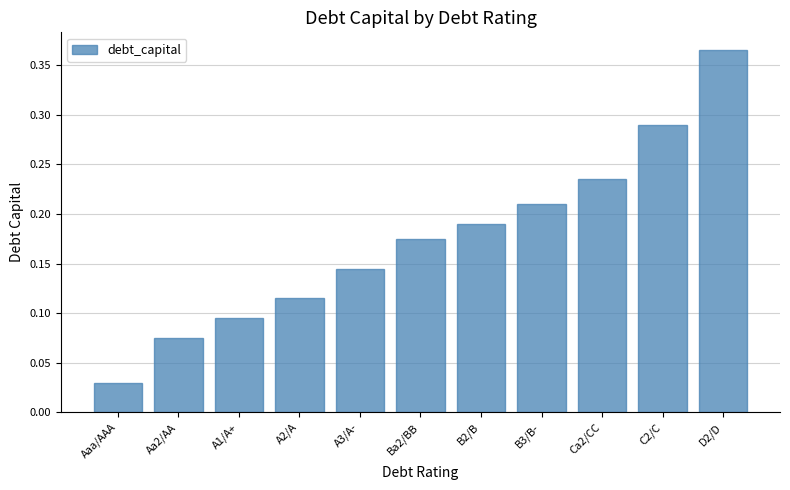

List the labels in order of value, smallest first.

Aaa/AAA, Aa2/AA, A1/A+, A2/A, A3/A-, Ba2/BB, B2/B, B3/B-, Ca2/CC, C2/C, D2/D